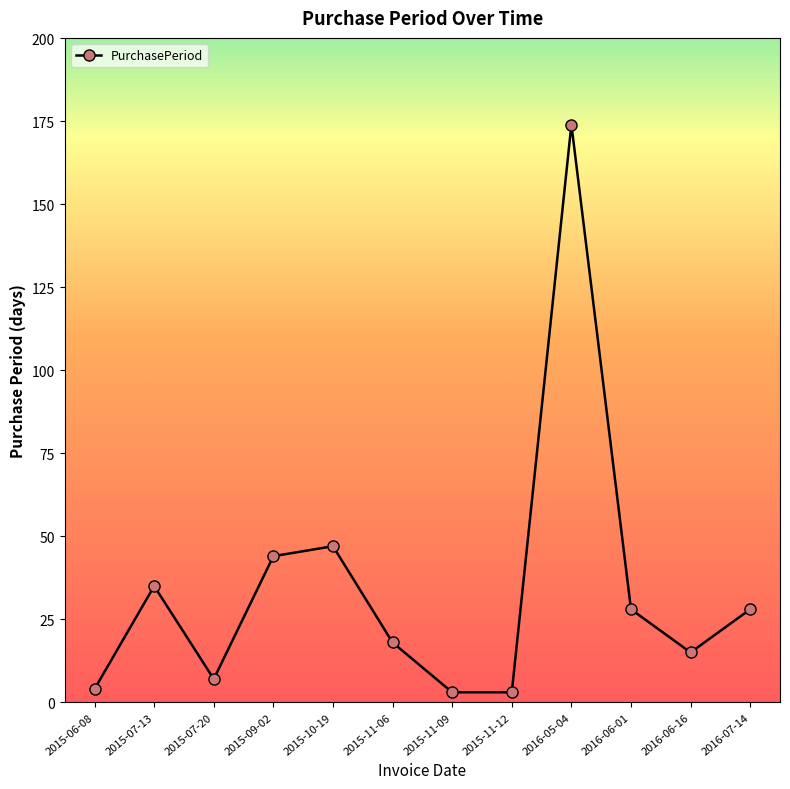

Between 2015-11-09 and 2015-07-20, which is larger?

2015-07-20